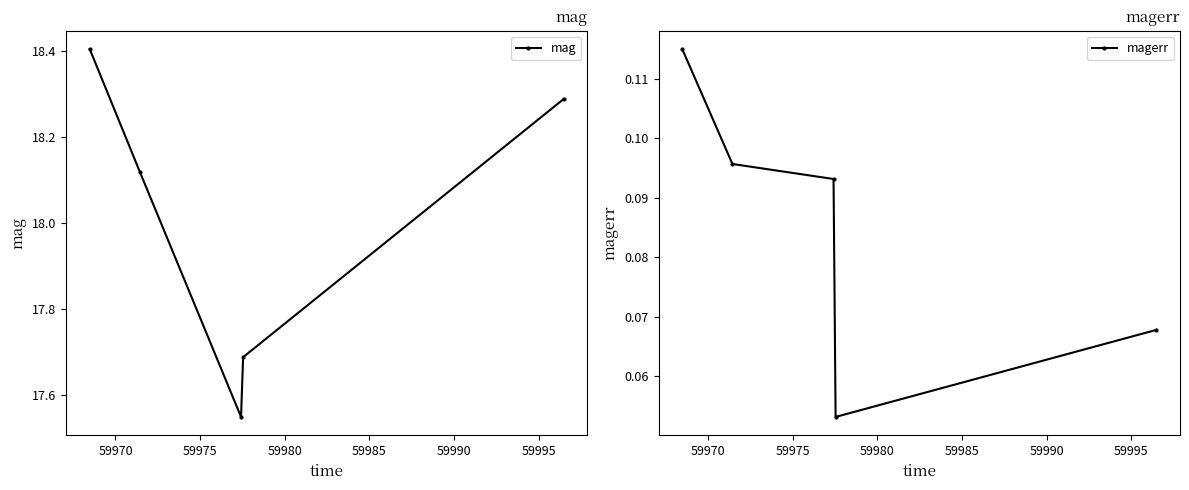

Count the magerr values in the range 0 to 1.

5